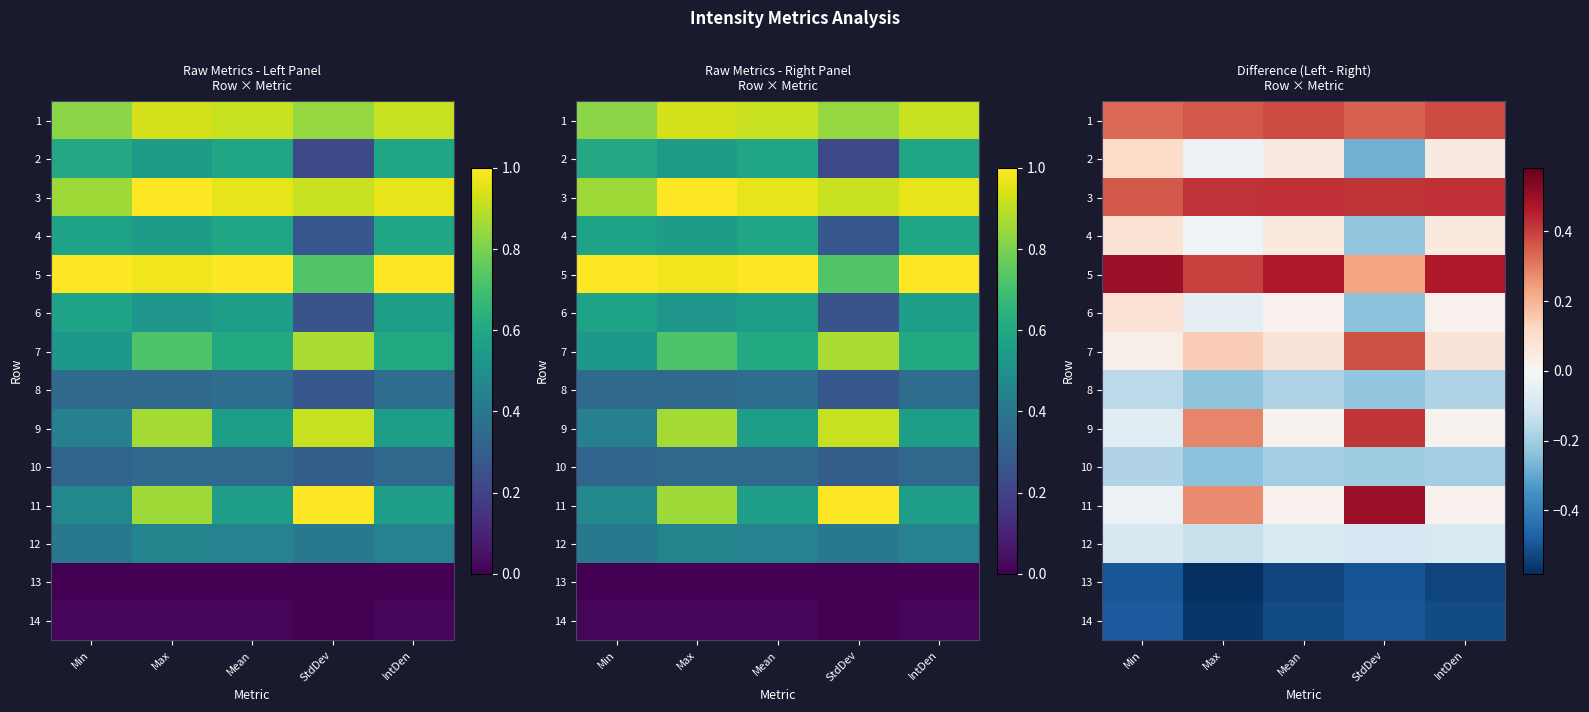

Is the value of 6 at Max greater than the value of 13 at Max?

Yes